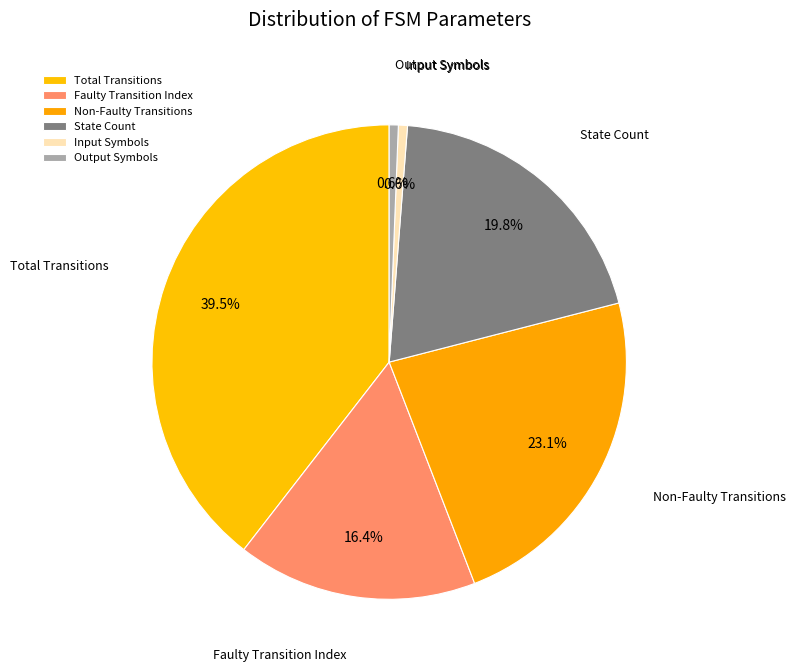

Is there any slice that represents more than half of the pie?

No